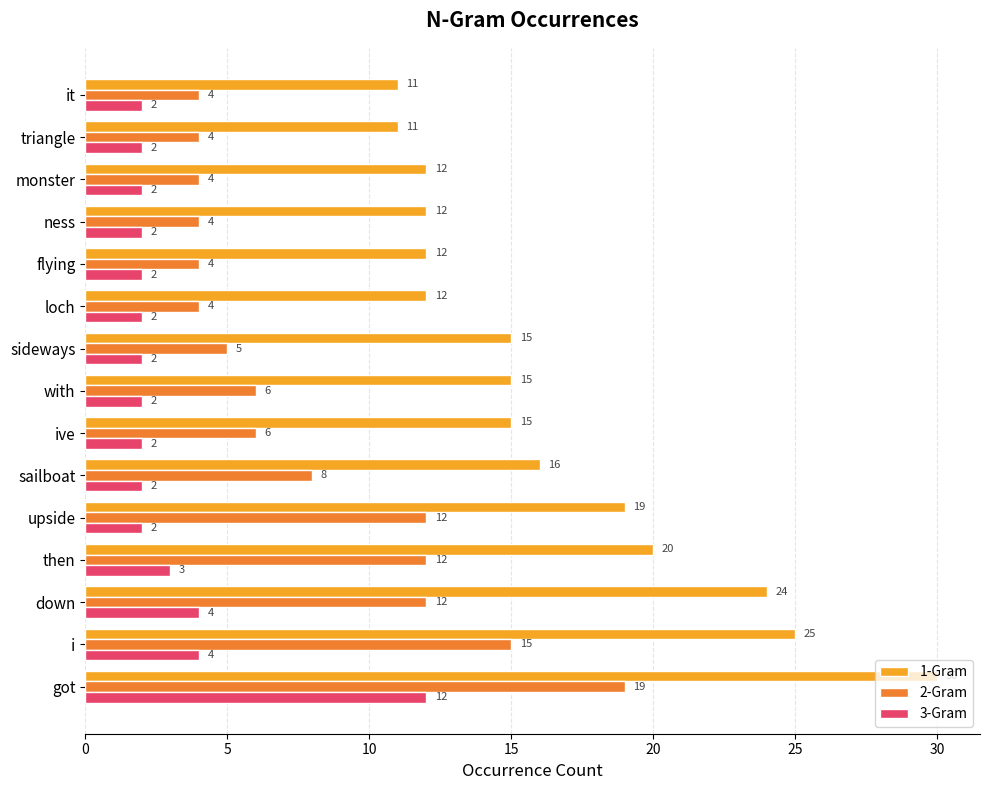

At which category is the sum across all series the highest?

got